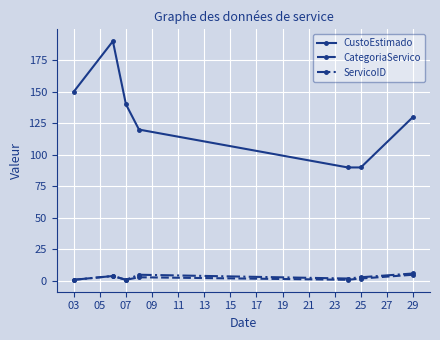

How many series are shown in this chart?

3